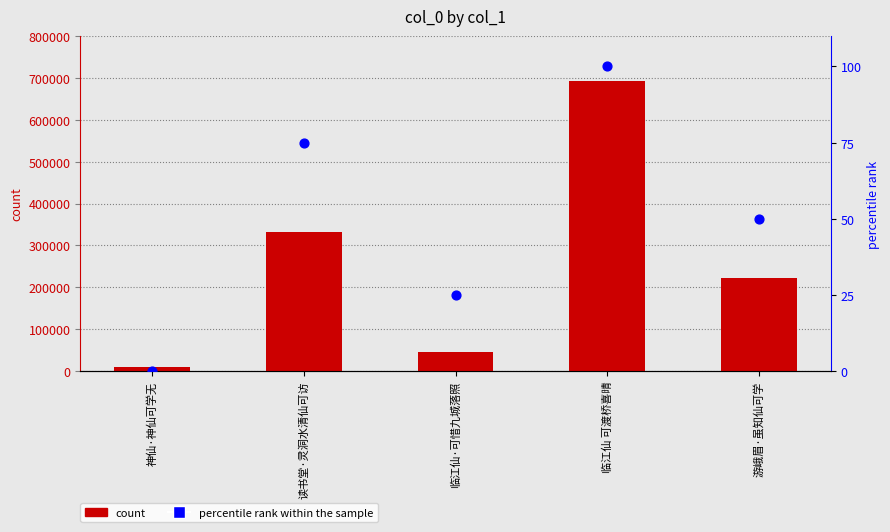

At how many categories does at least one series exceed 600605?

1